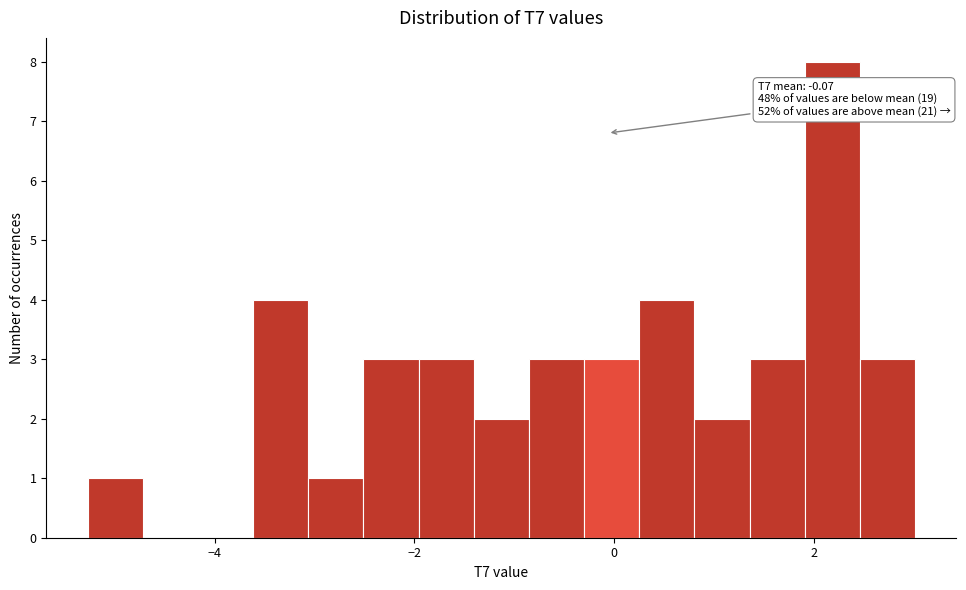

Around what value on the x-axis is the tallest bar? Give the approximate position of its centre, as read against the axis.

2.2